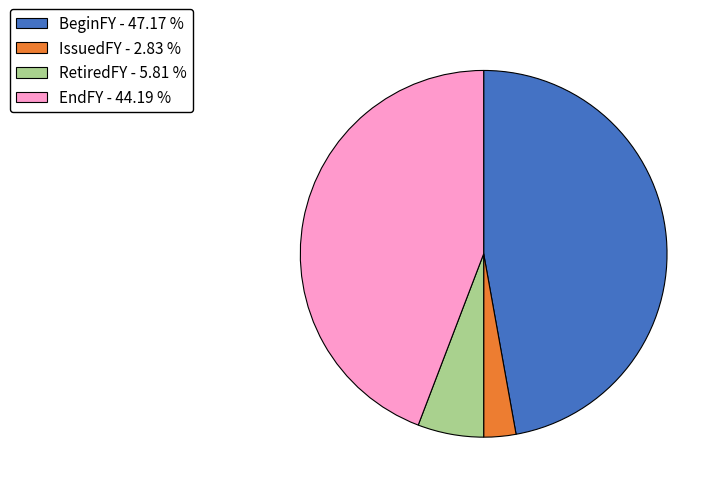

What is the largest slice in the pie chart?

BeginFY - 47.17 %